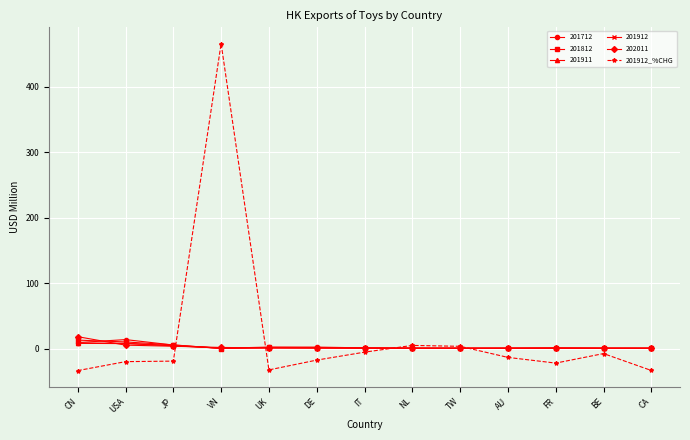

What is the highest value of the 201712 series?

13.8